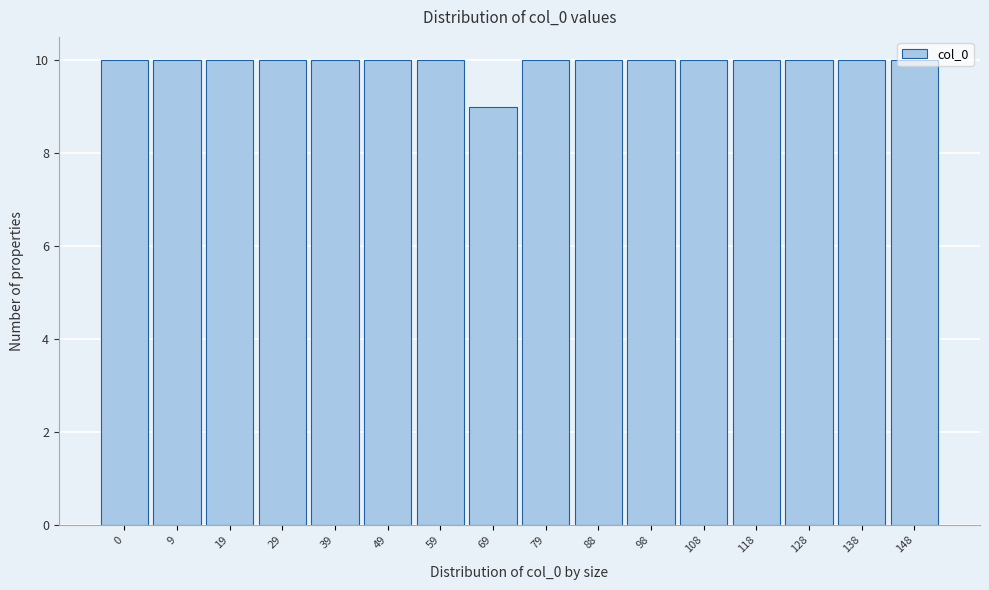

The value at 29 is 10. True or false?

True